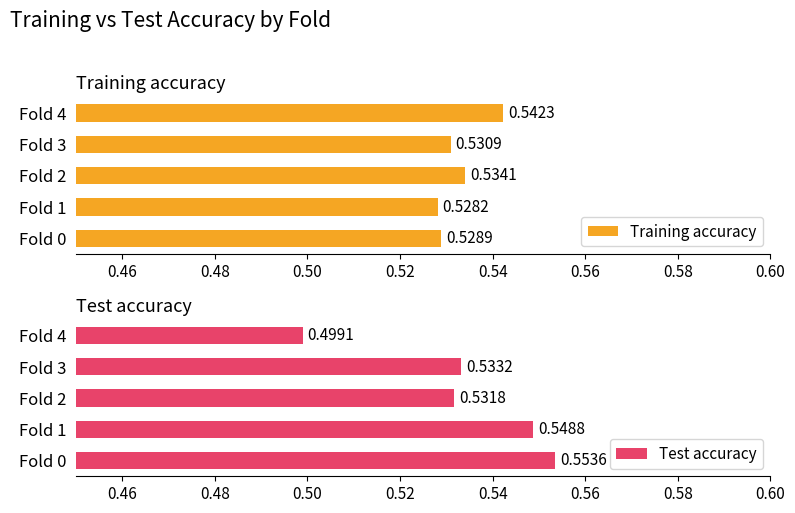

At which label is Test accuracy closest to 0?

Fold 4